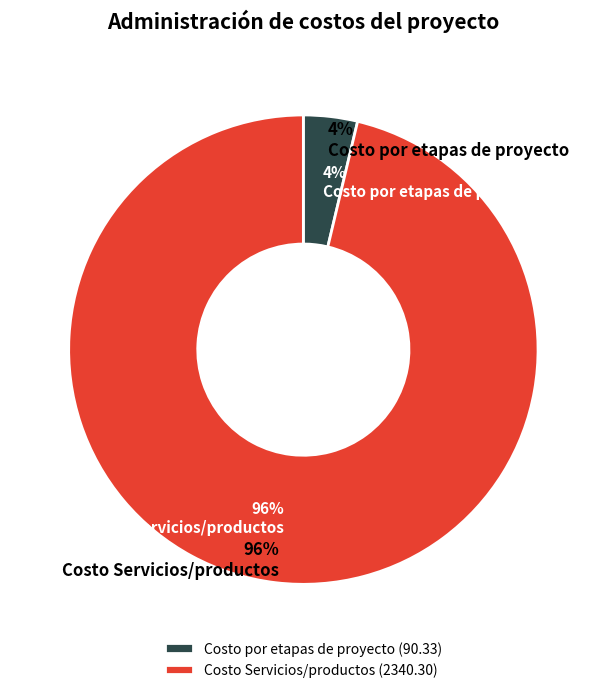

Which category has the biggest portion of the pie?

Costo Servicios/productos